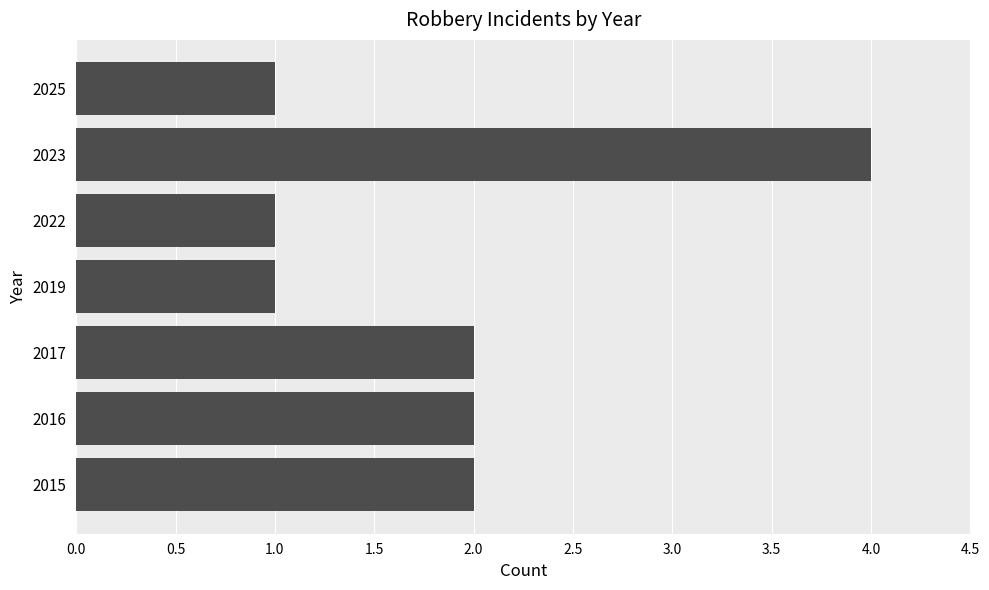

Is it true that the value at 2019 is 1?

True